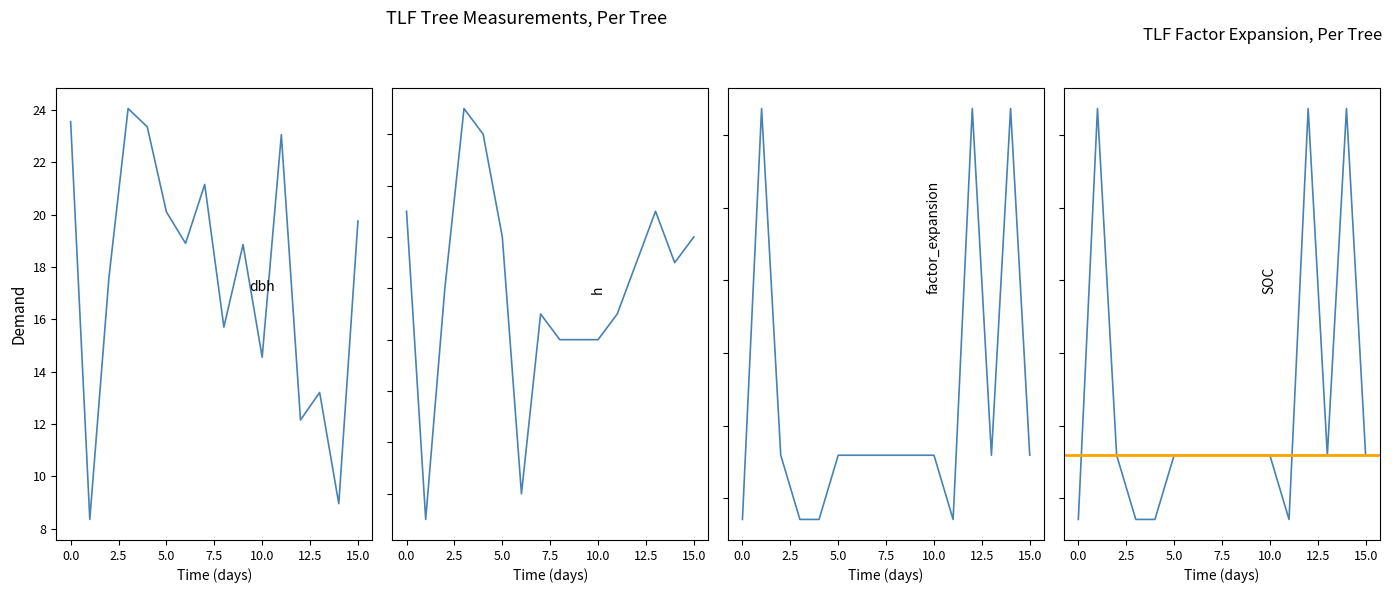

How many interior local peaks does the dbh series have?

5